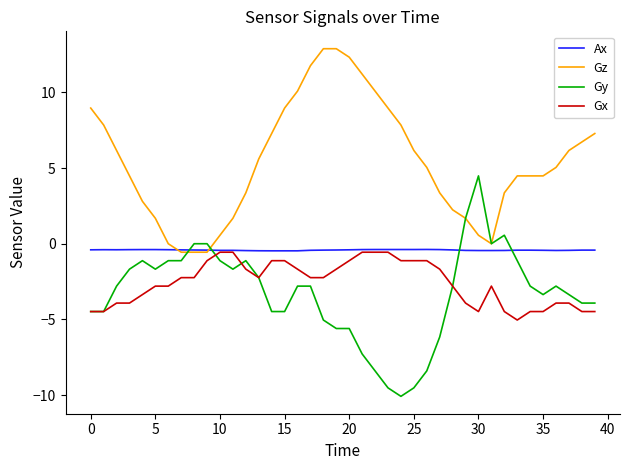

What is the minimum value shown in the chart?

-10.1